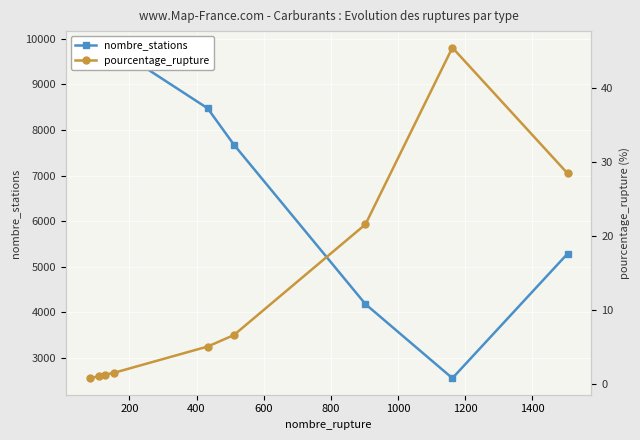

Between 400 and 1200, which series saw the biggest shift?

nombre_stations